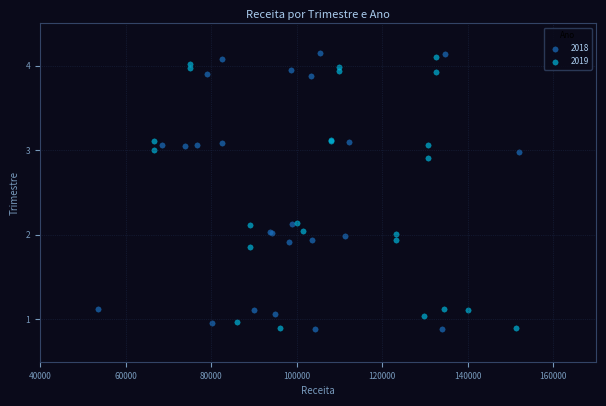

What are all the series names shown in the legend?

2018, 2019